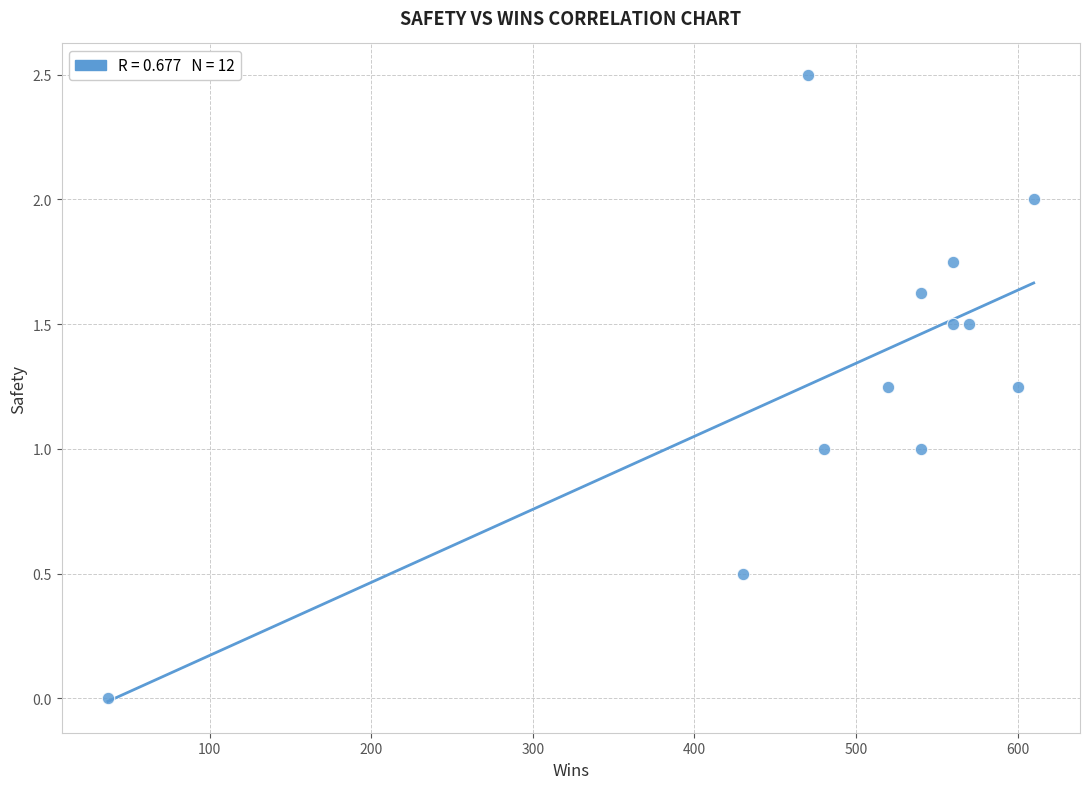

What is the average X value?

493.1